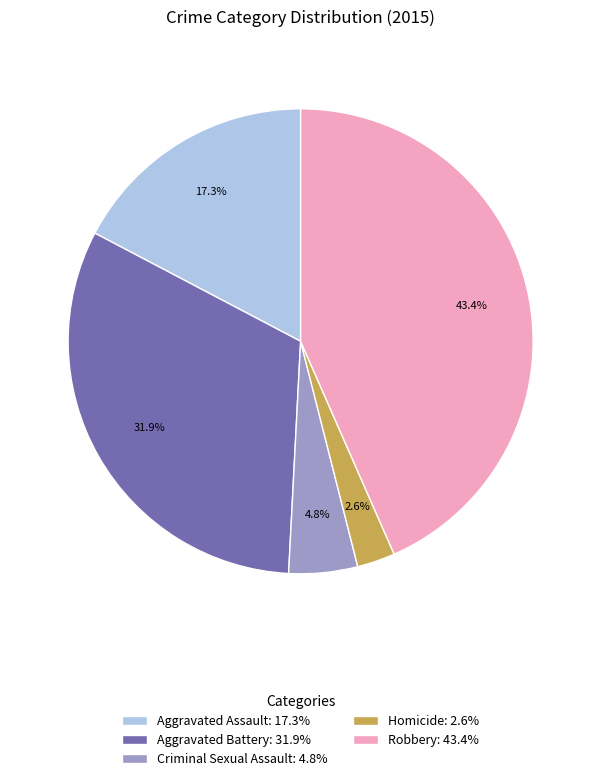

Is it true that Criminal Sexual Assault is 5% of the pie?

True